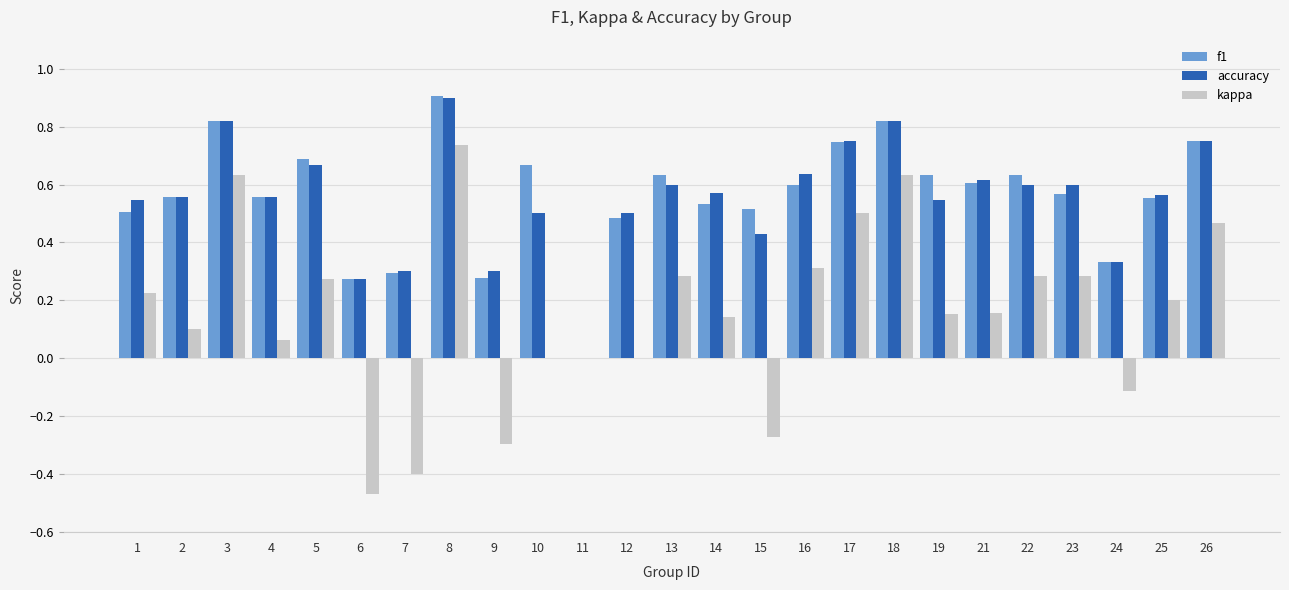

How many data points does each series have?

25